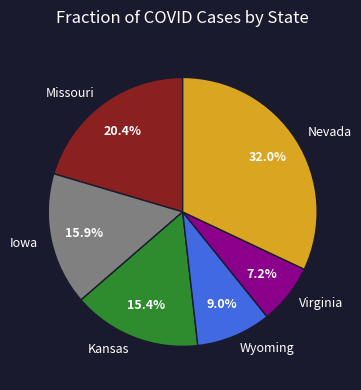

Combined, do Virginia and Iowa account for over 50%?

No